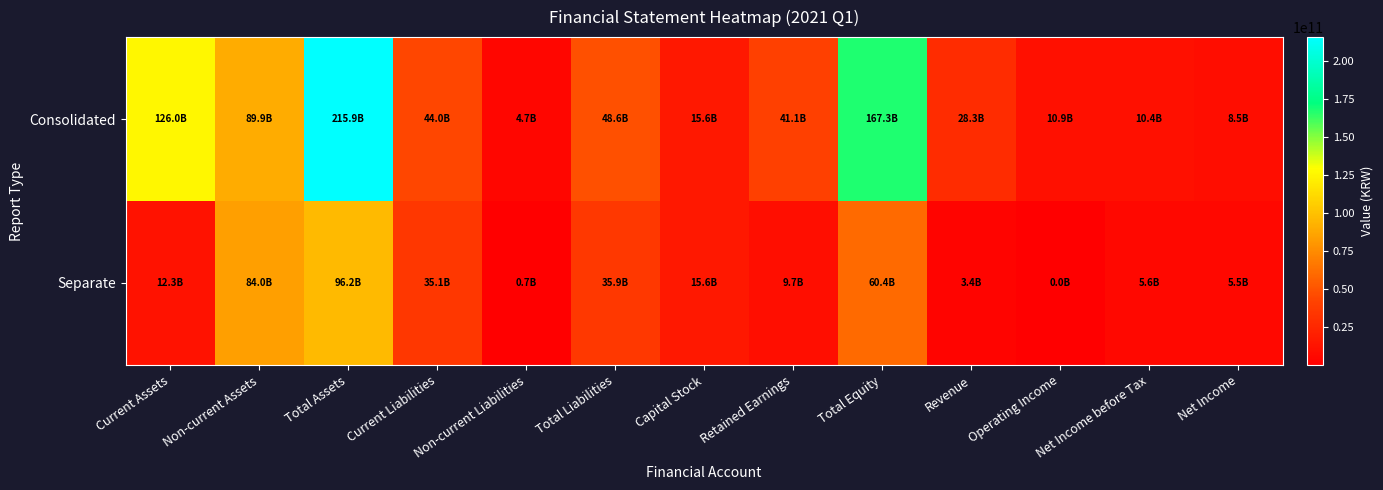

Rank the series by their maximum value, from highest to lowest.

Consolidated, Separate